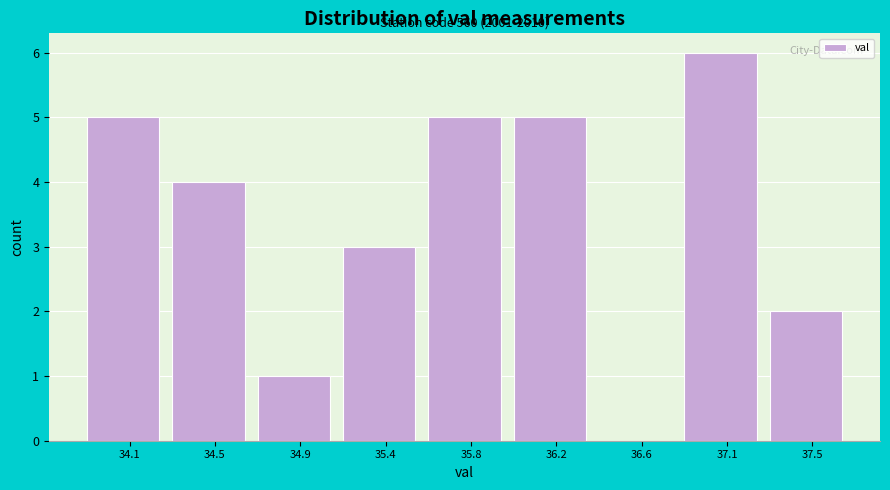

Which range on the x-axis has the tallest bar?

36.85 to 37.25